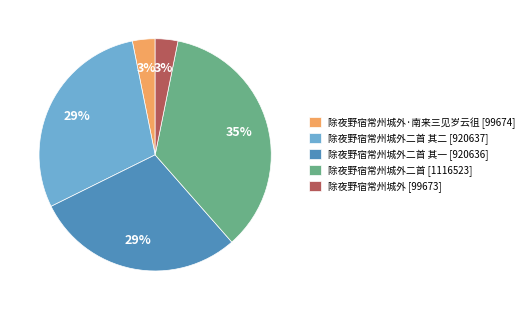

Is it true that 除夜野宿常州城外二首 其一 [920636] is 29% of the pie?

True